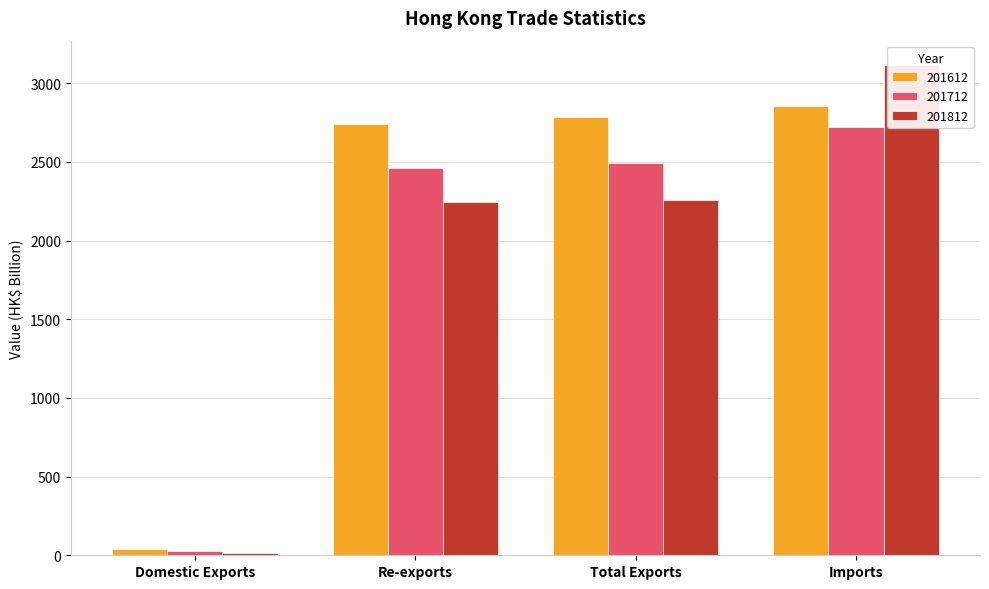

Which series changed the most between Domestic Exports and Re-exports?

201612